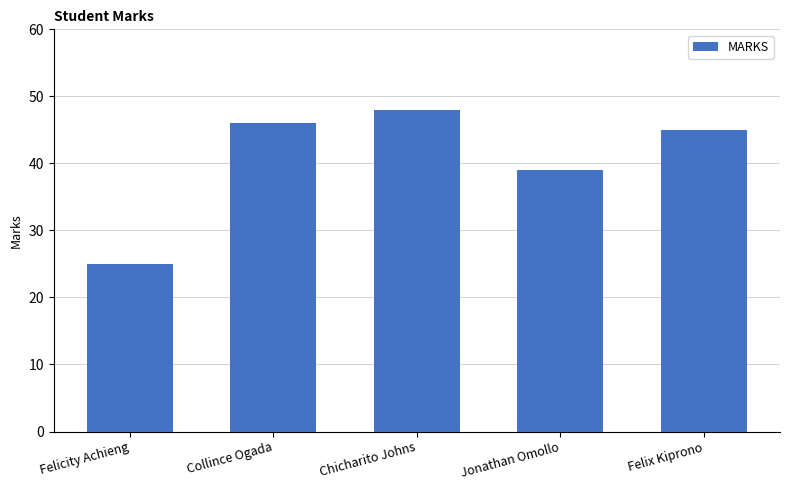

Approximately how many times larger is the value at Jonathan Omollo compared to Felicity Achieng?

1.6